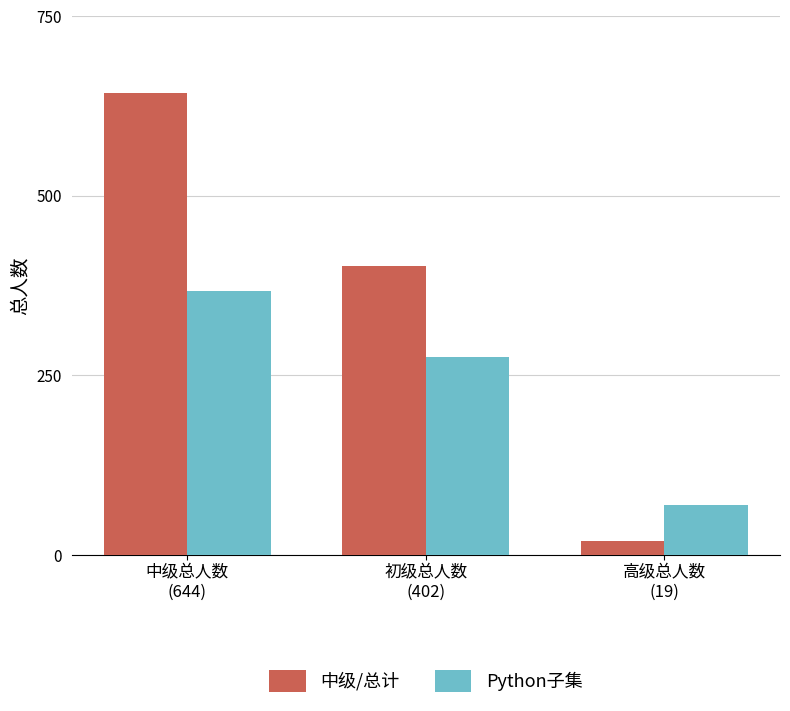

Is the value of 中级/总计 at 中级总人数
(644) greater than the value of Python子集 at 高级总人数
(19)?

Yes